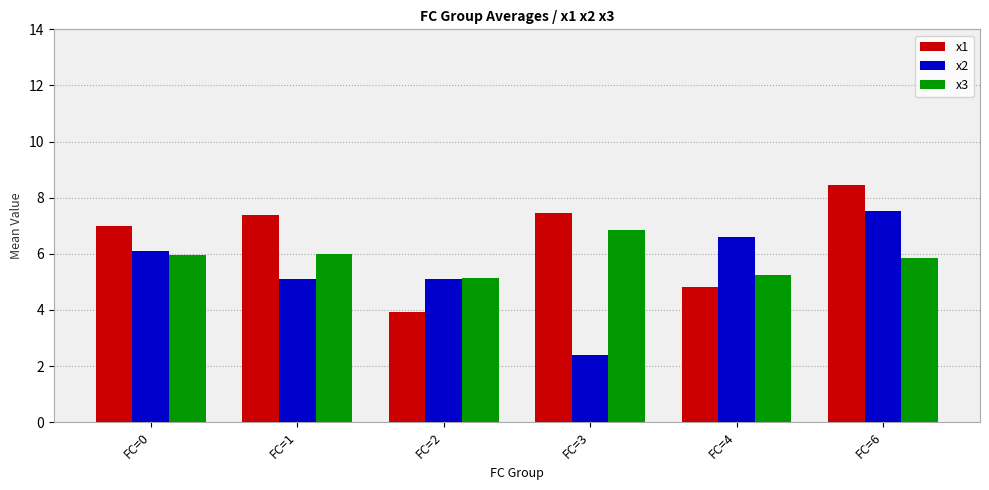

What is the lowest value of the x1 series?

3.9